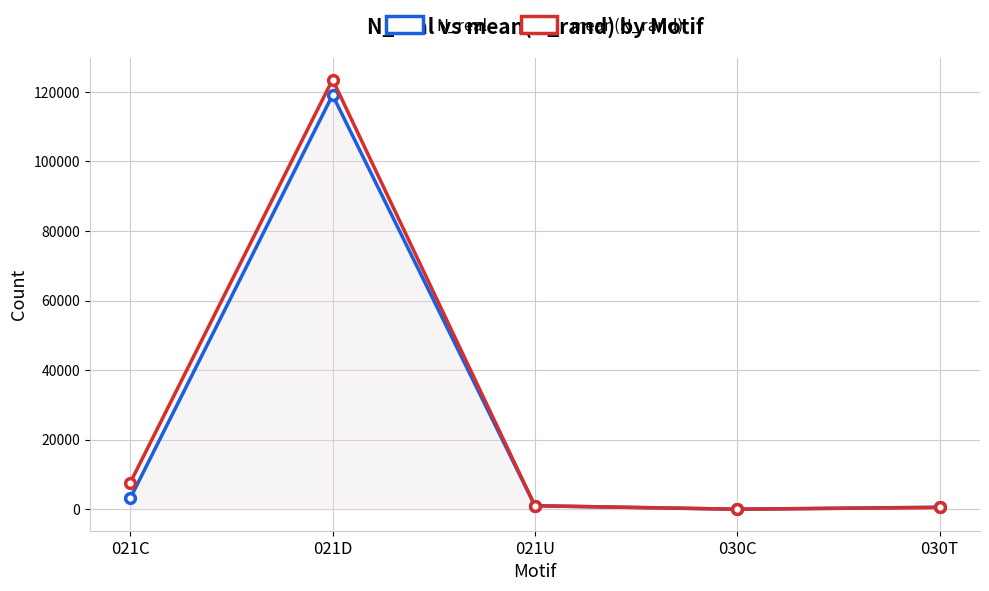

How many intersections are there between N_real and mean(N_rand)?

1